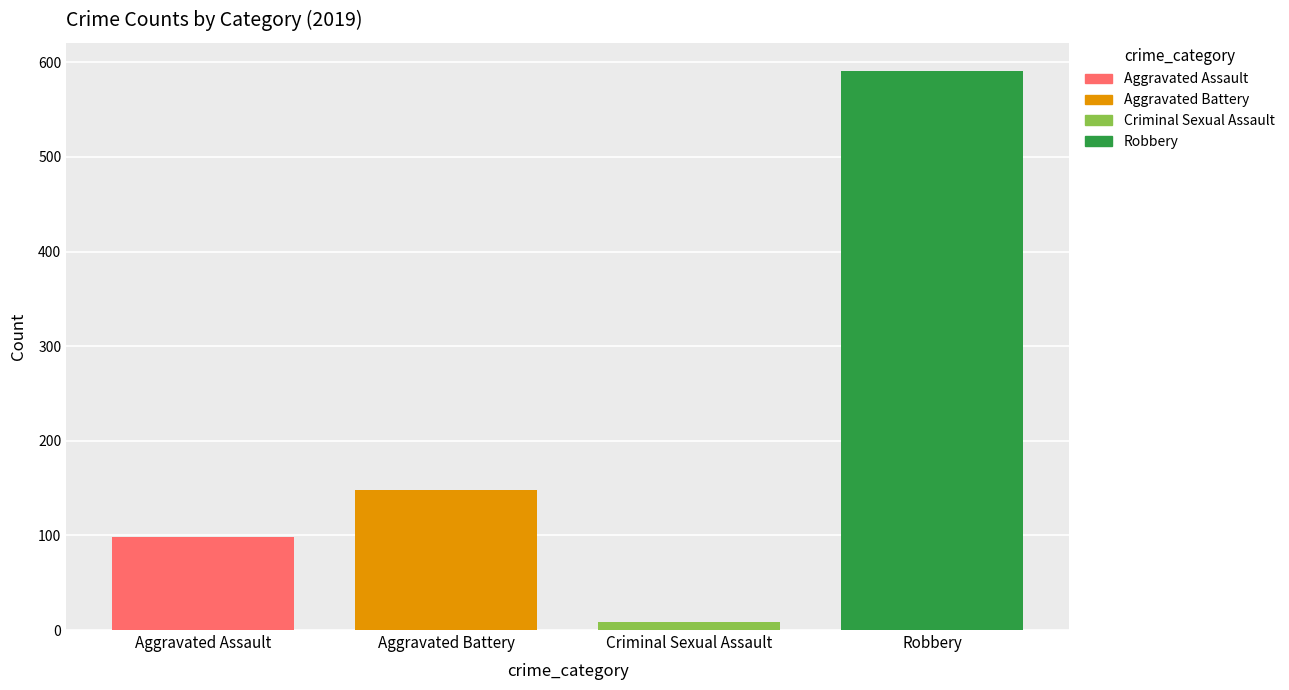

What is the greatest value displayed?

591